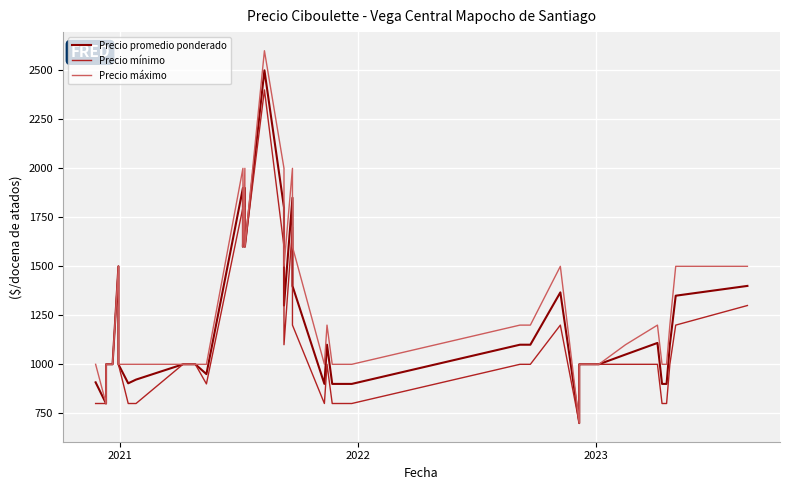

List the series in order of their peak value, highest first.

Precio máximo, Precio promedio ponderado, Precio mínimo